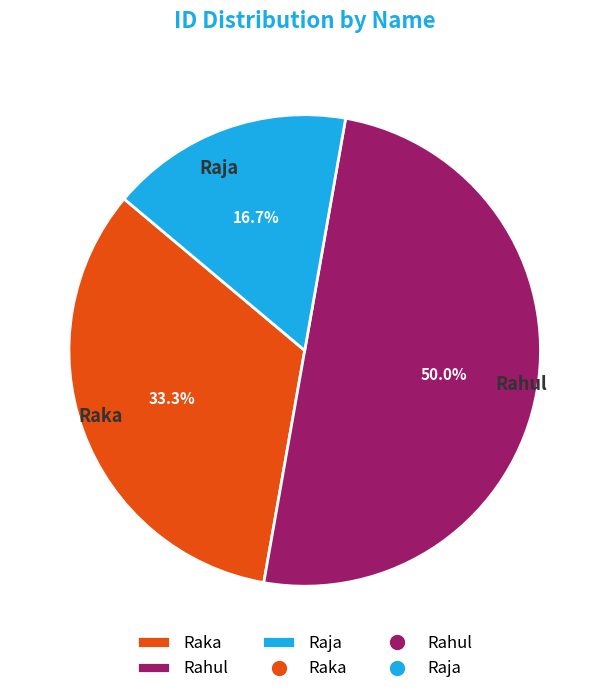

Which slice is the smallest?

Raja